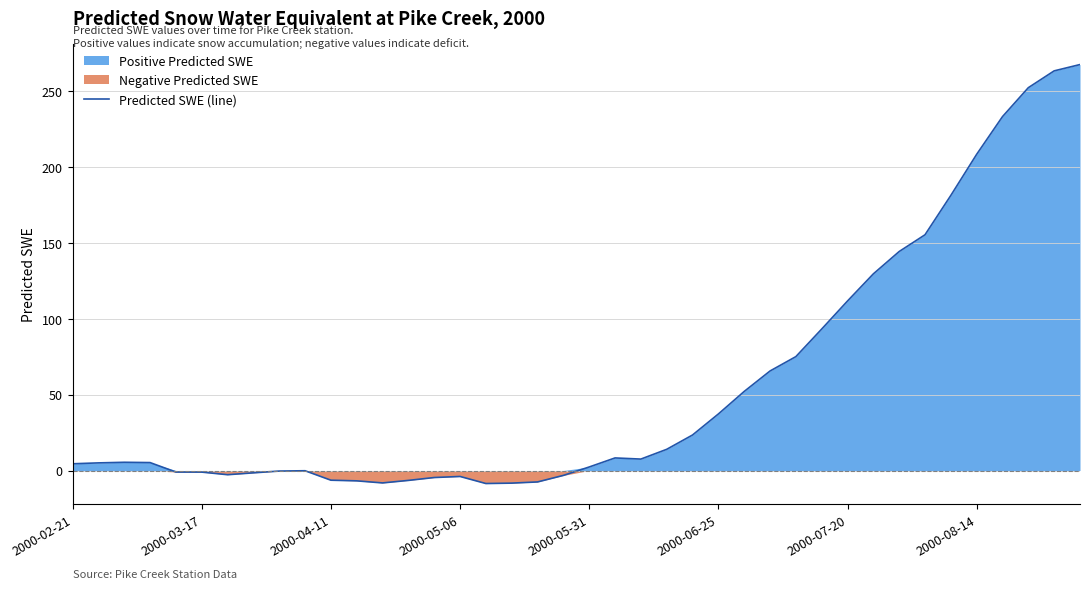

How many values are below zero?

16